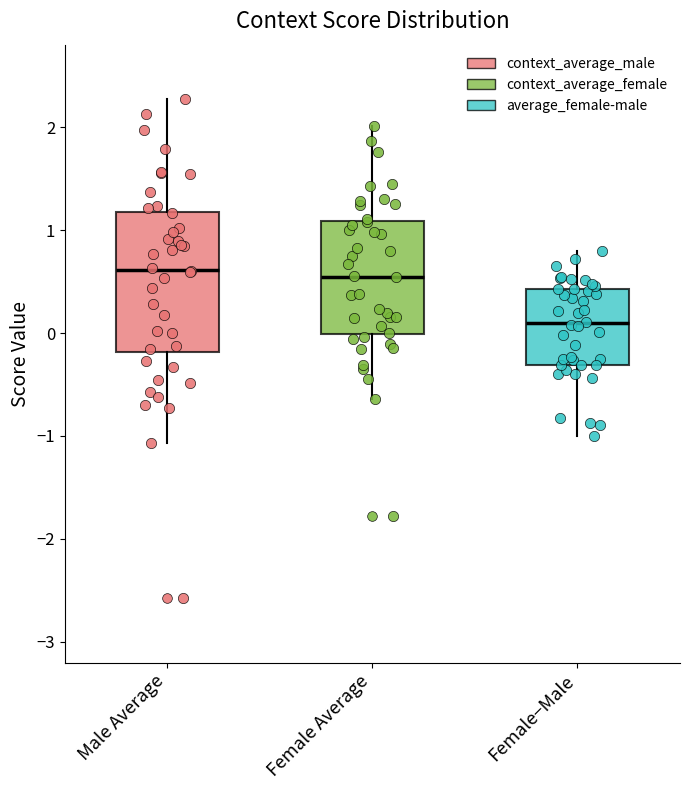

Which box is the tallest, from its lower edge to its upper edge?

Male Average